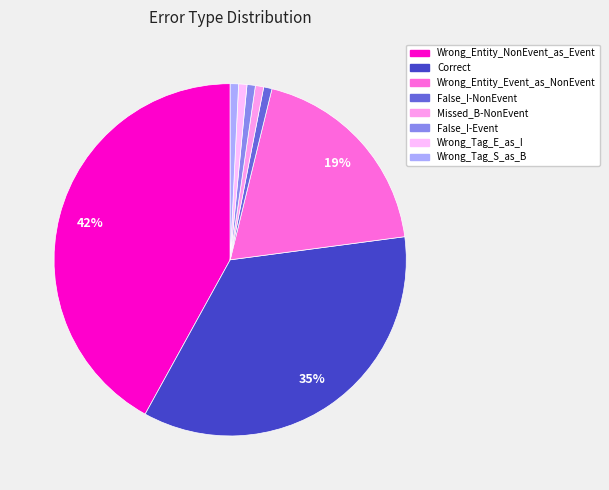

What percentage is NOT represented by Wrong_Tag_S_as_B?

99.2%